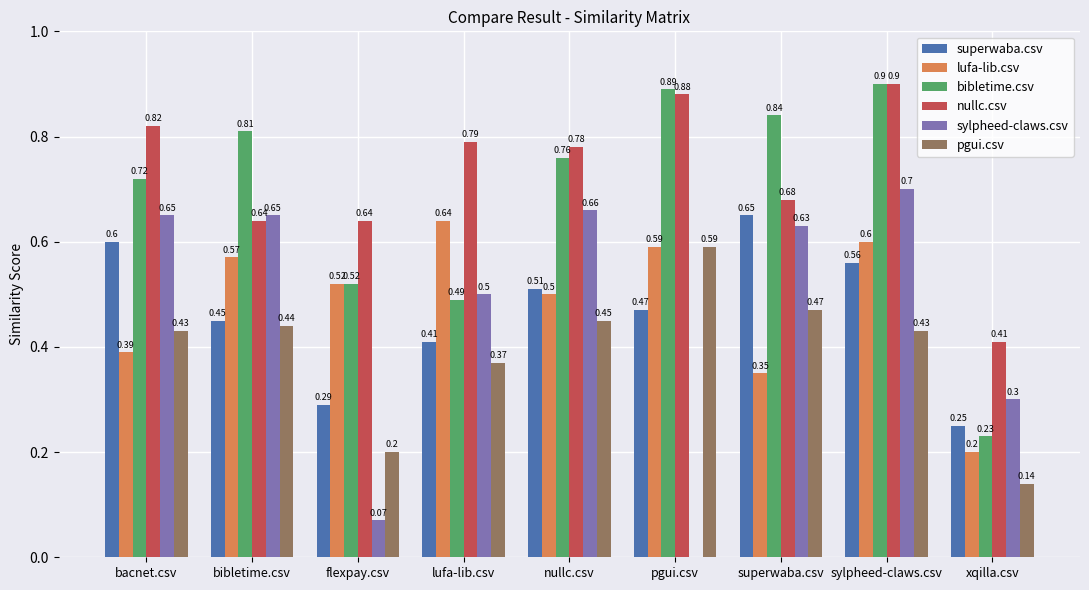

At which label is pgui.csv closest to 0?

xqilla.csv